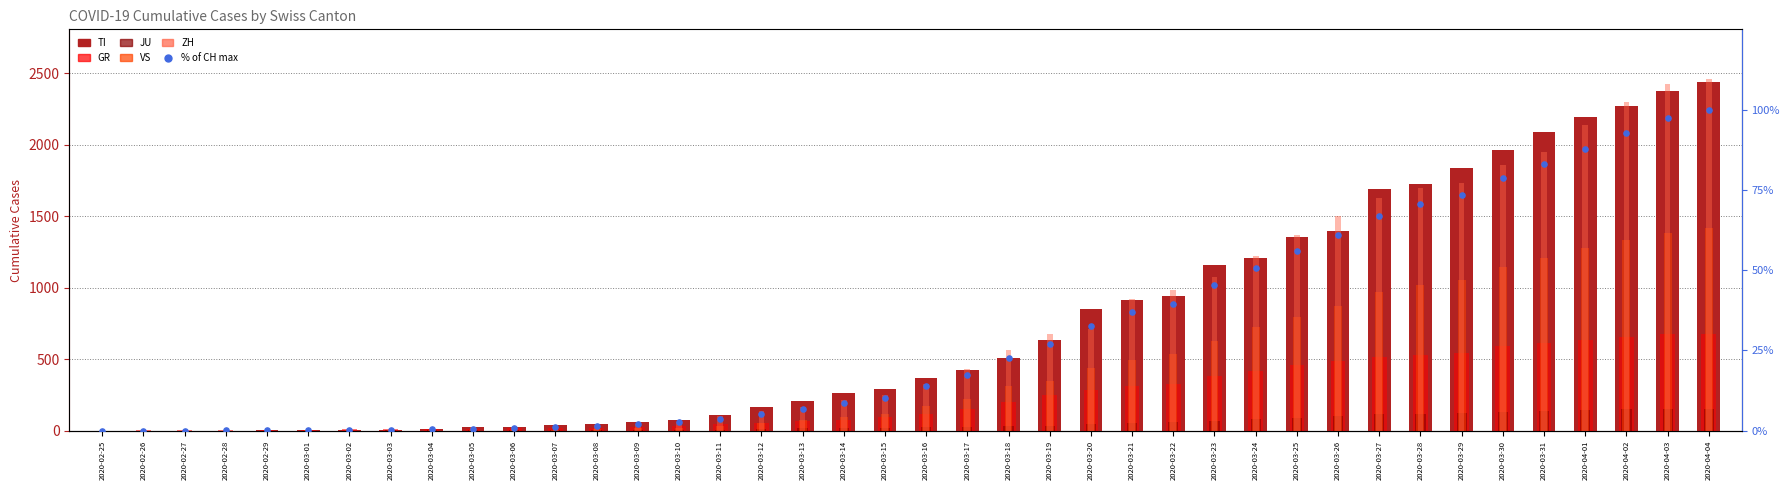

What are all the series names shown in the legend?

TI, GR, JU, VS, ZH, % of CH max